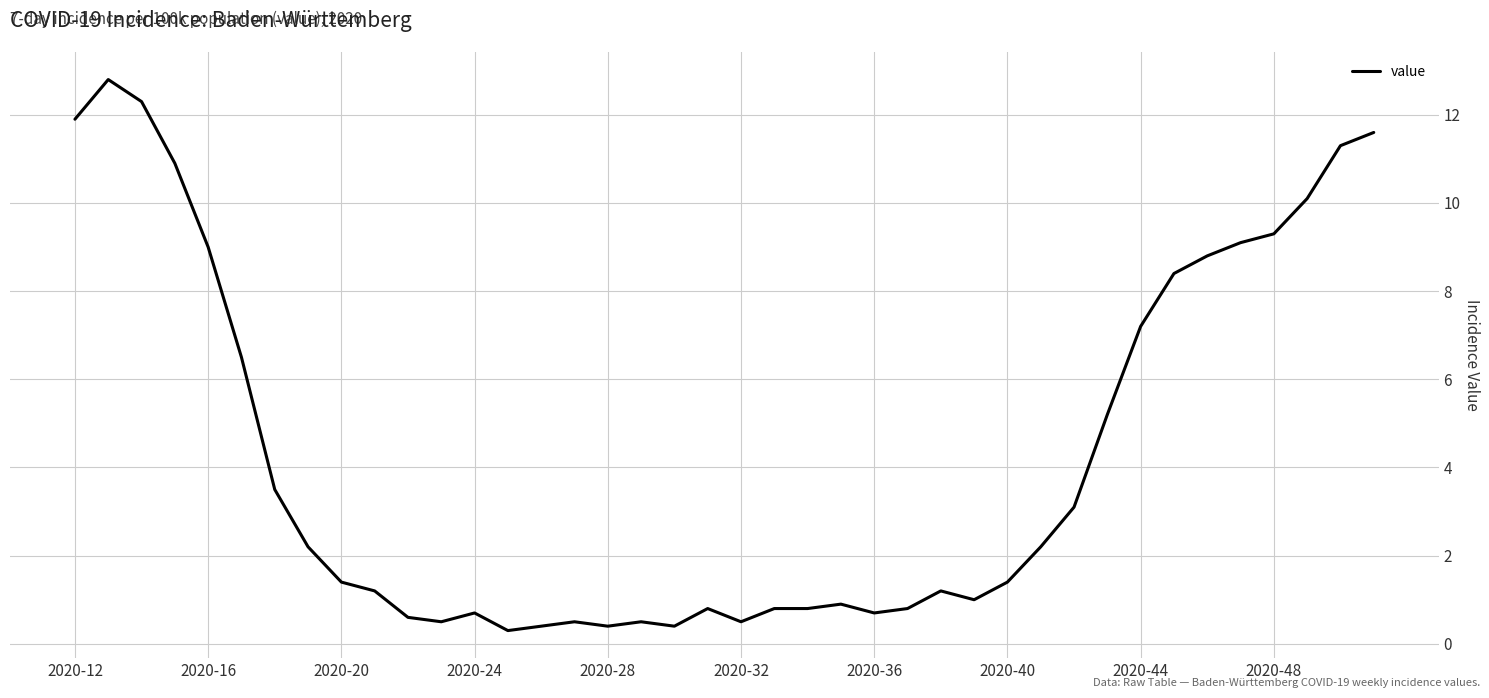

What is the smallest value displayed?

0.3